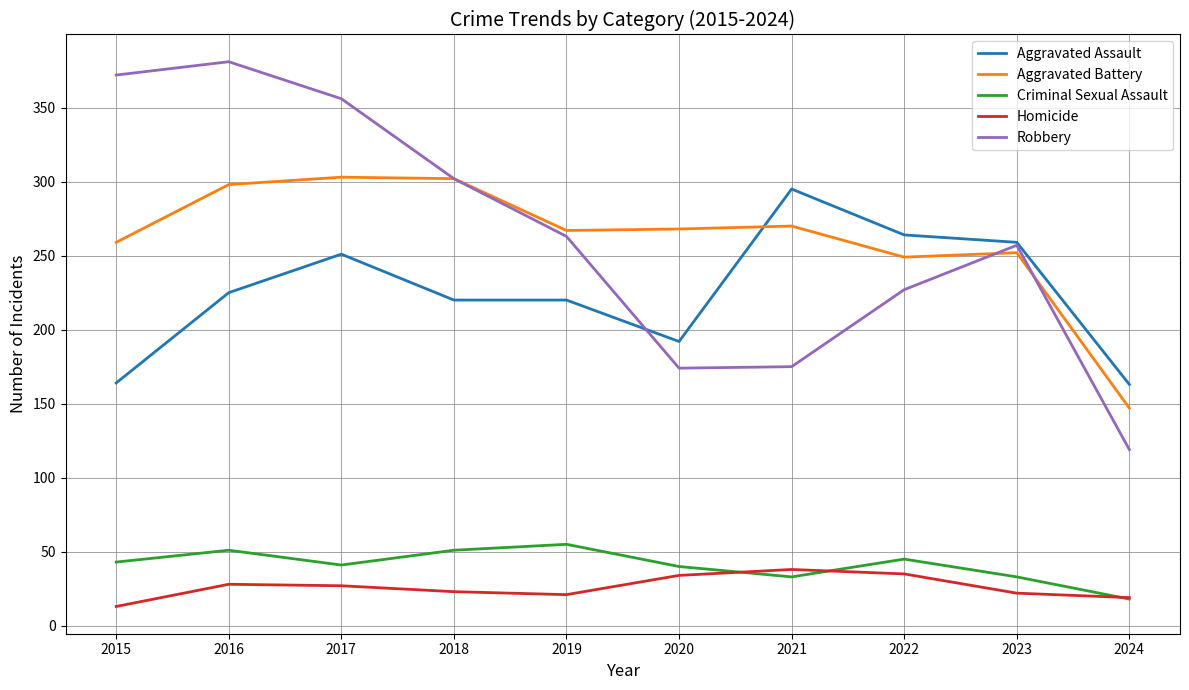

Is it true that Robbery equals 661 at 2016?

False